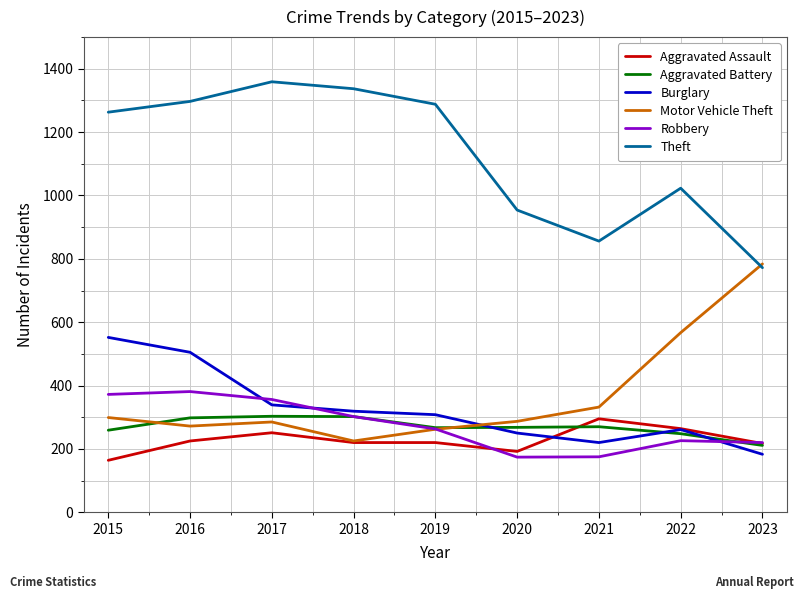

At how many categories does at least one series exceed 1101?

5